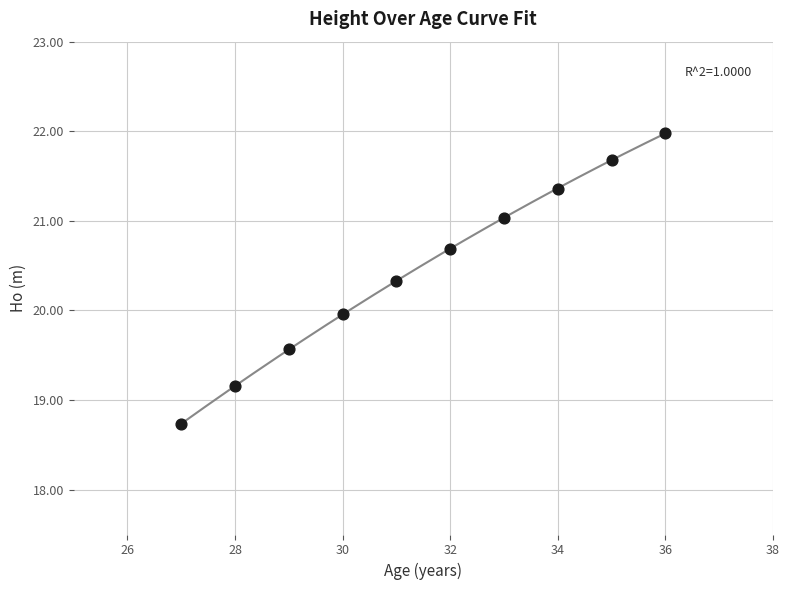

What is the range of X values (max minus min)?

9.0